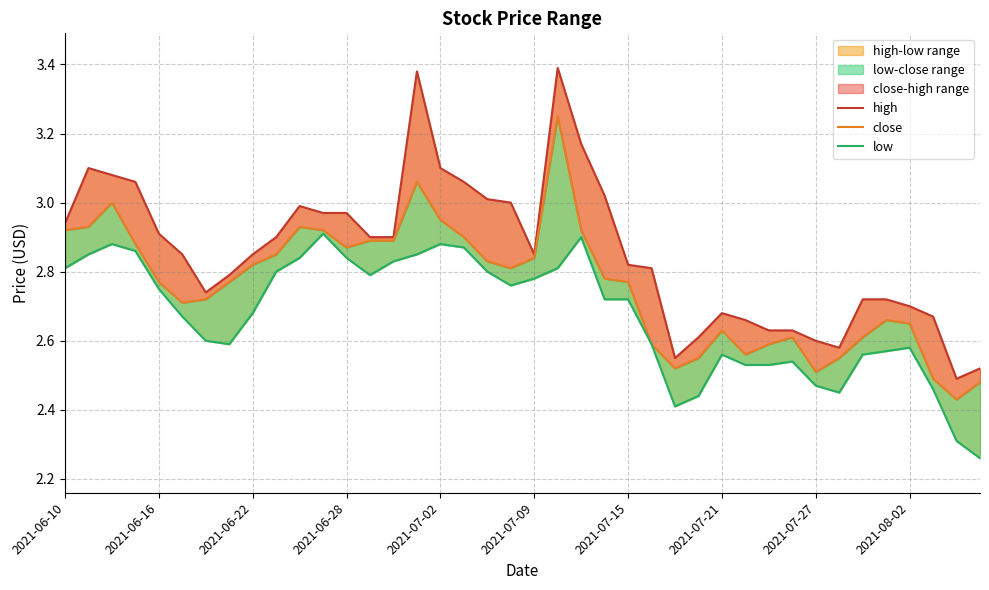

What is the spread (max minus min) of values at 11?

0.1